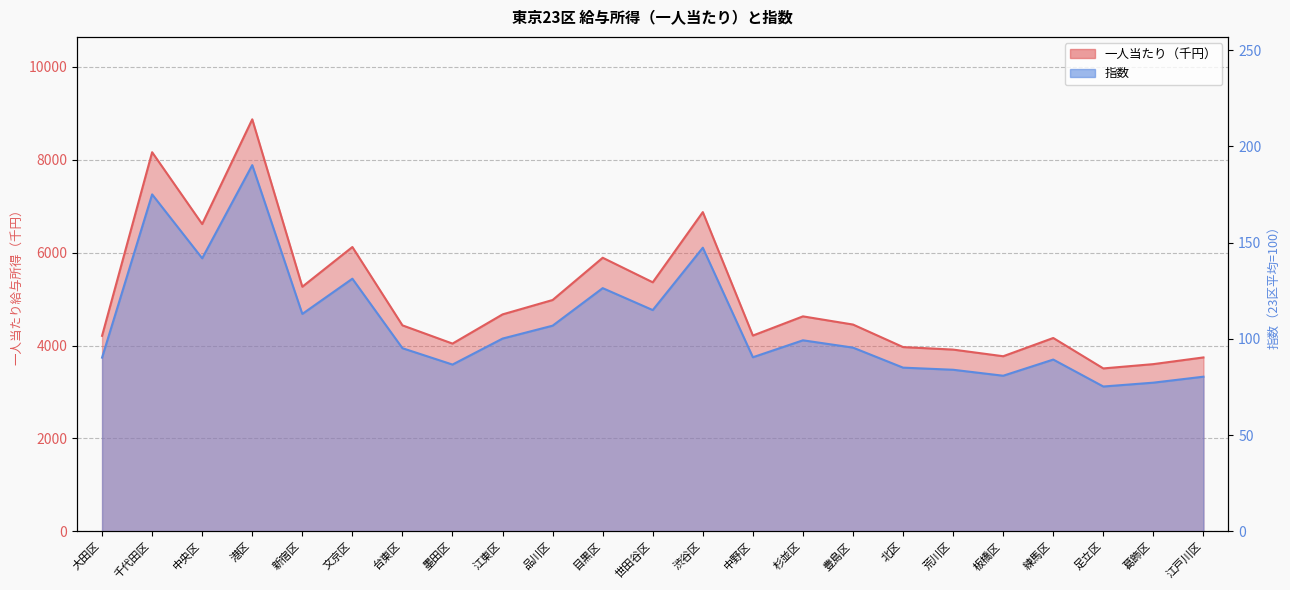

Does the chart display data point markers on the line(s)?

No